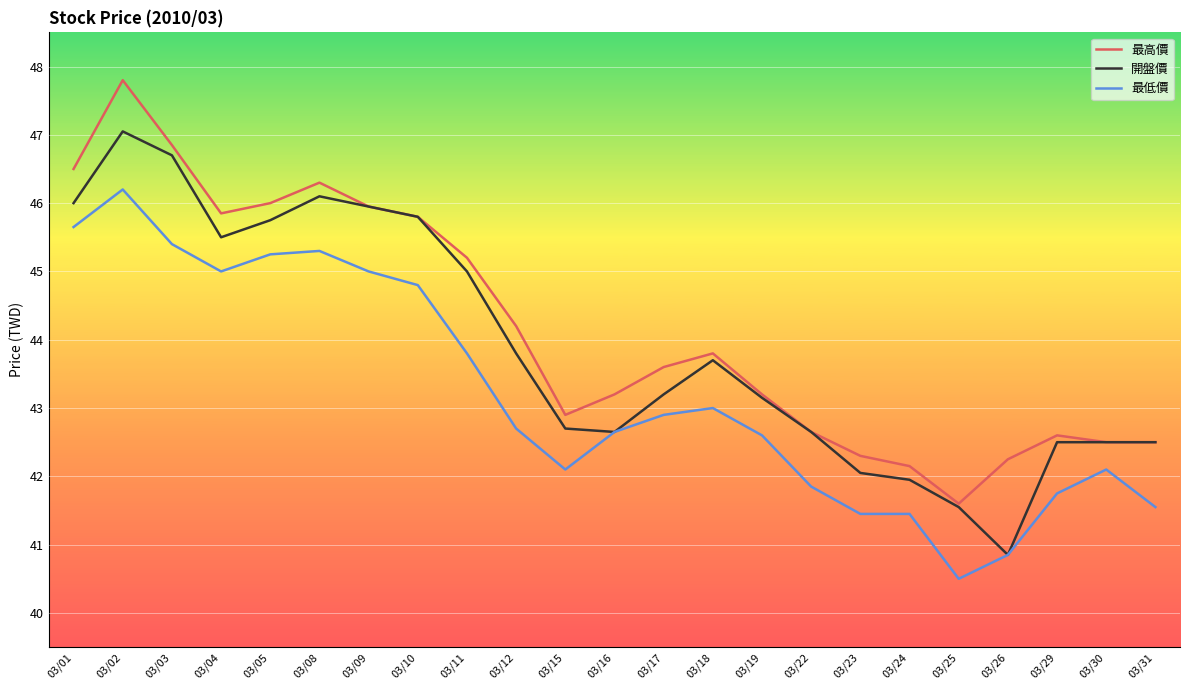

Between 03/19 and 03/24, which series saw the biggest shift?

開盤價